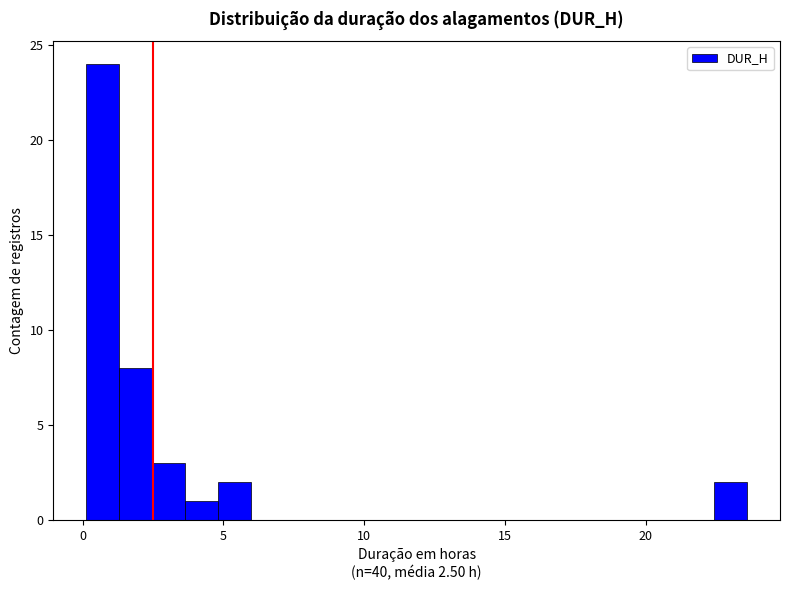

Around what value on the x-axis is the tallest bar? Give the approximate position of its centre, as read against the axis.

0.5